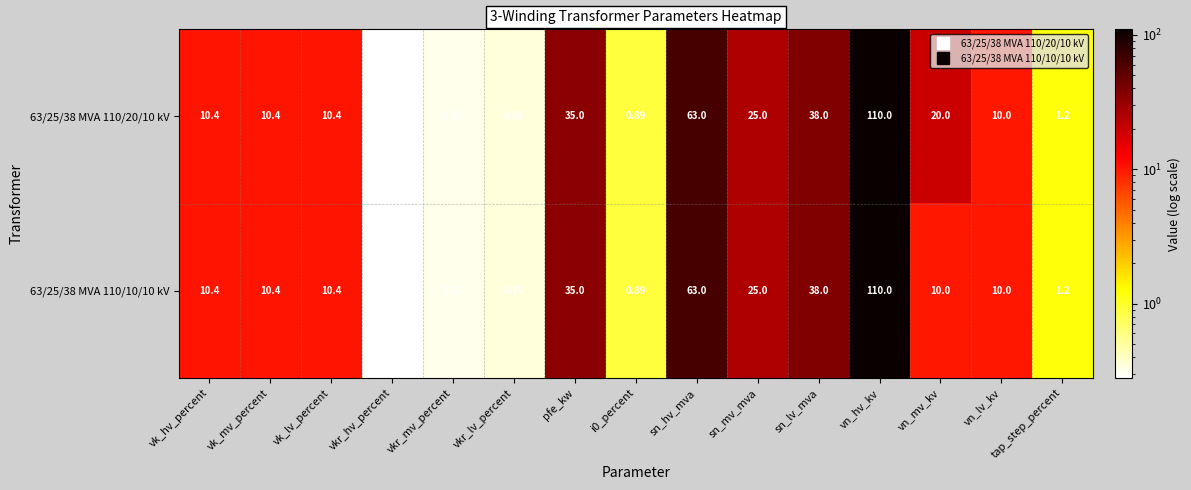

At which category is the sum across all series the highest?

vn_hv_kv